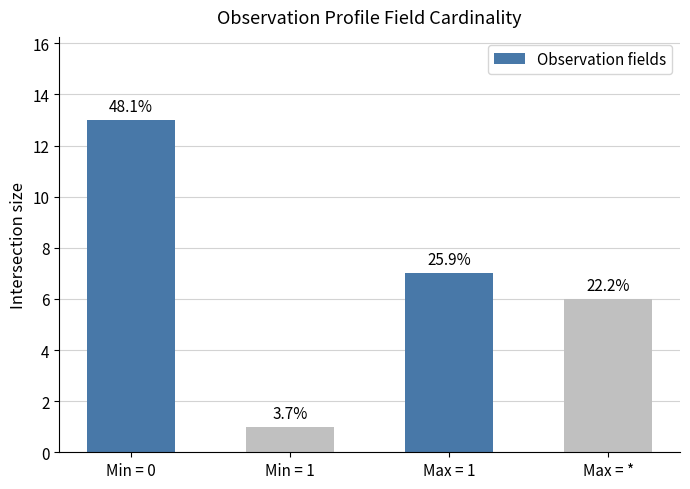

What is the label of the 2nd bar from the left?

Min = 1